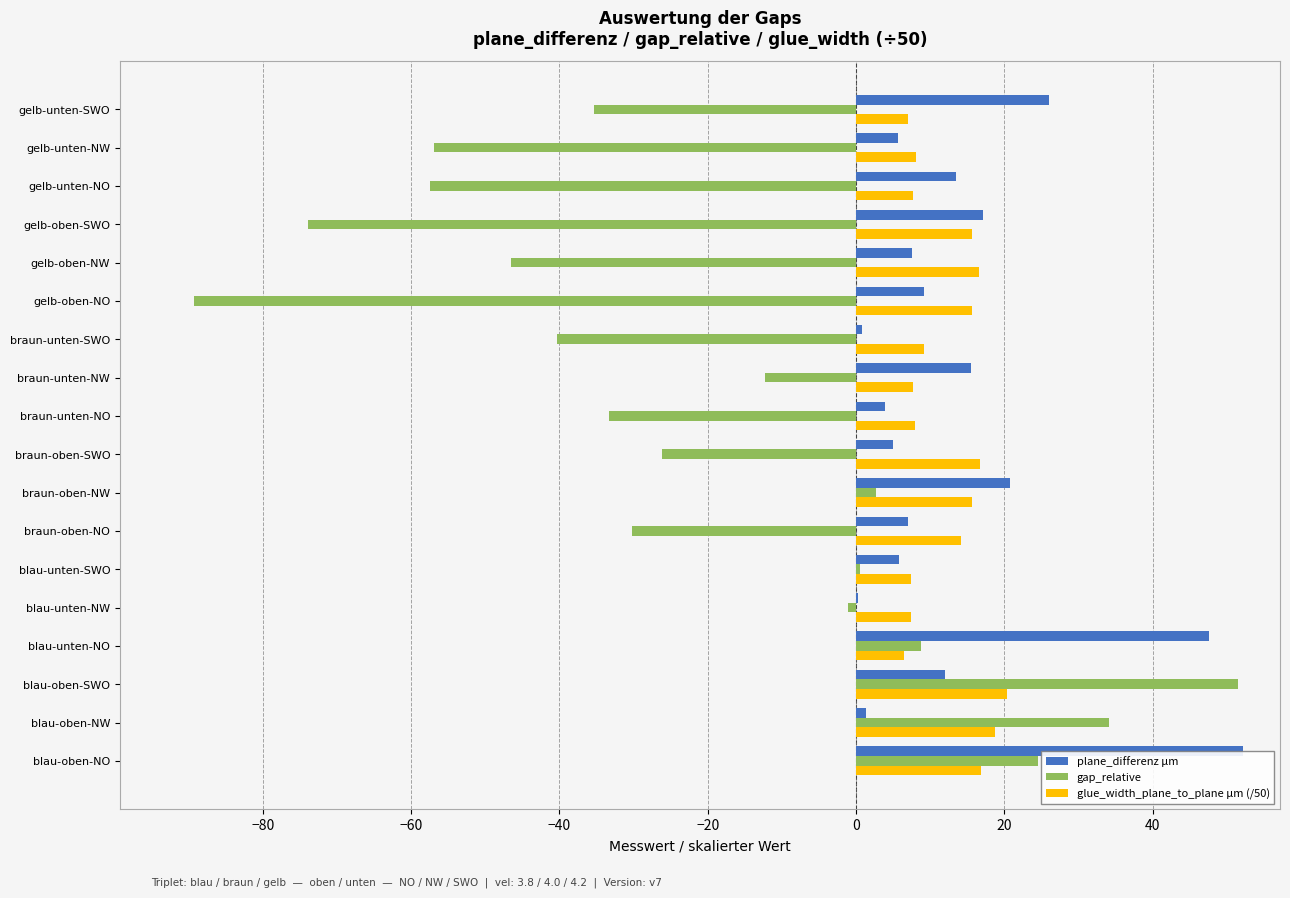

What value does the gap_relative series have at braun-unten-NW?

-12.3